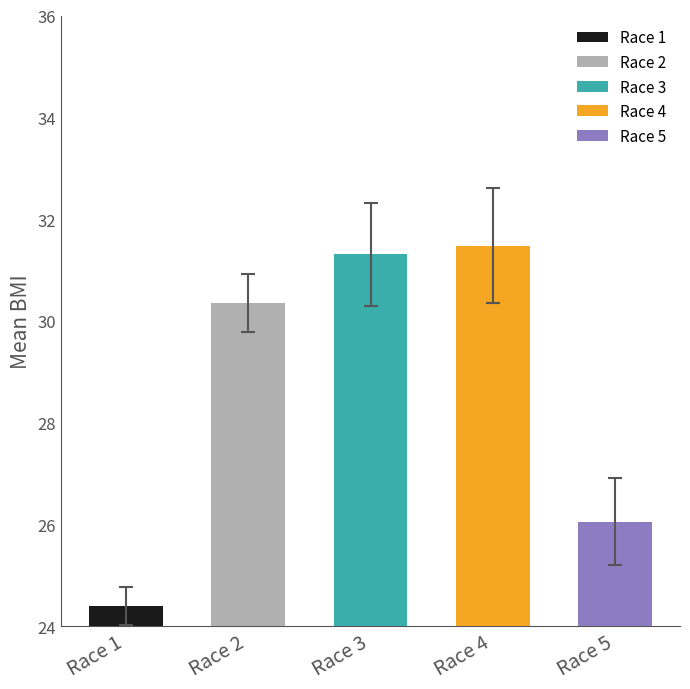

Is it true that values equals 37.7 at Race 5?

False